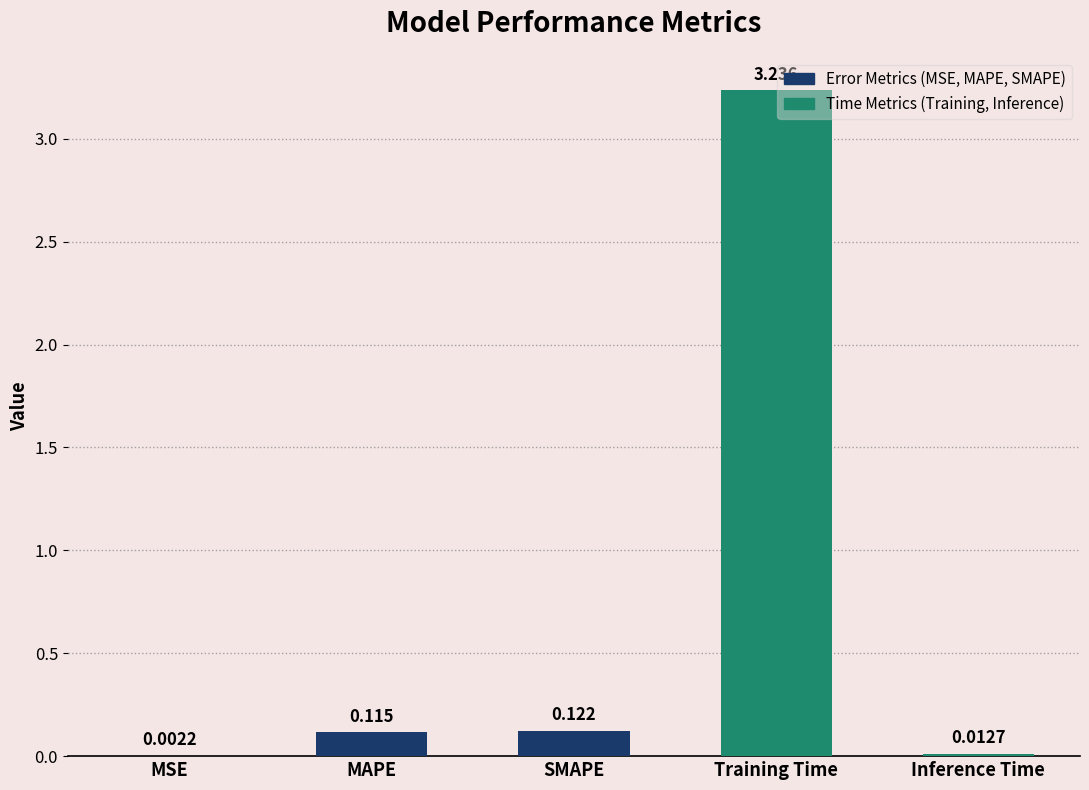

What is the change in value from MAPE to Training Time?

+3.1